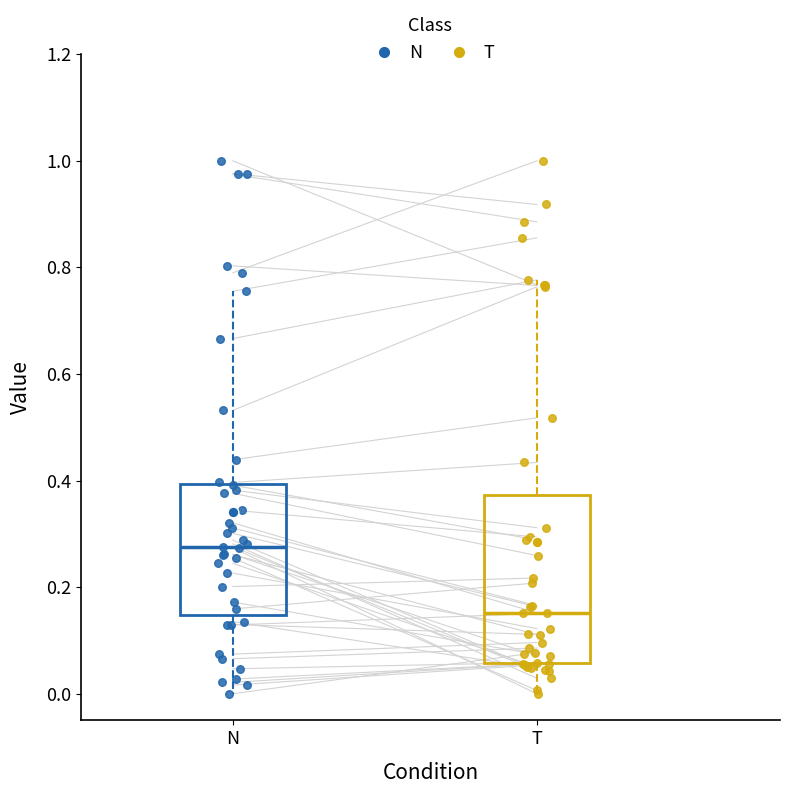

Comparing the boxes themselves (not the whiskers), which one is the tallest?

T